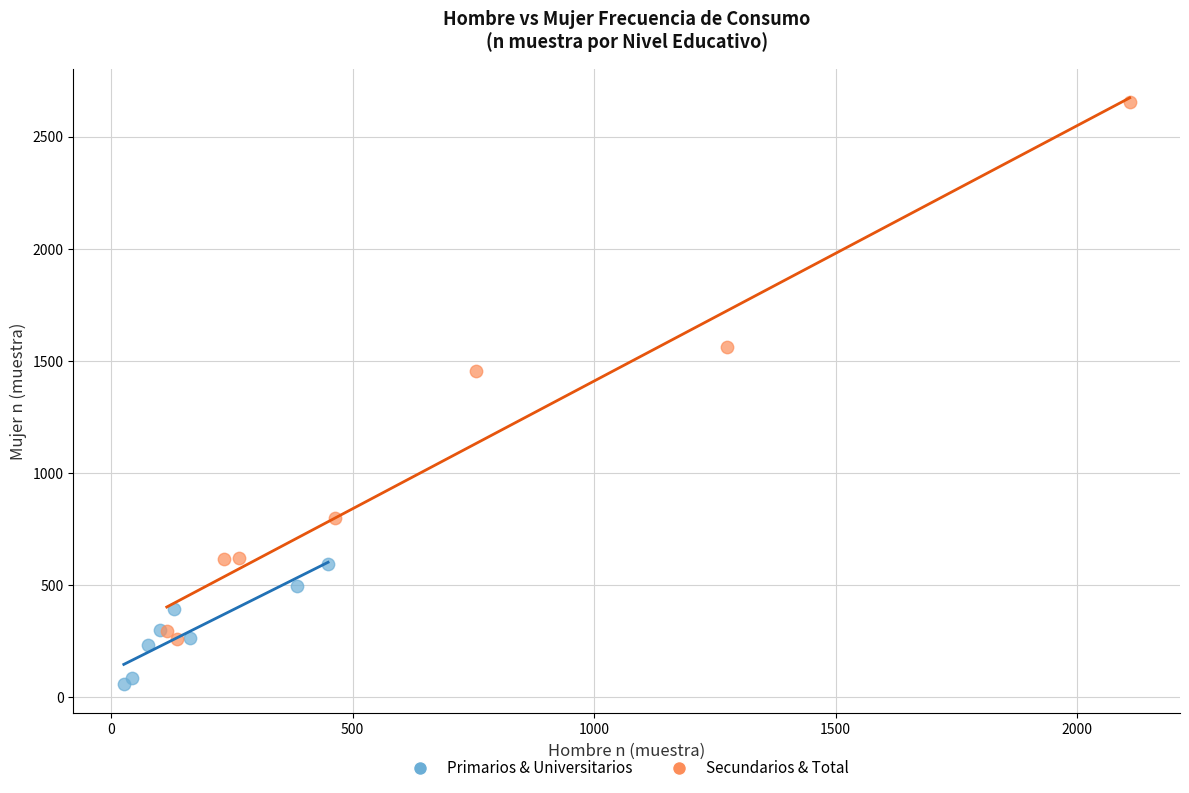

What are all the series names shown in the legend?

Primarios & Universitarios, Secundarios & Total